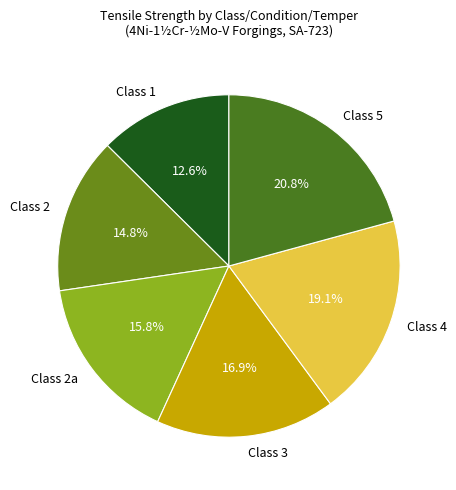

What is the ratio of the value at Class 1 to the value at Class 2a?

0.8